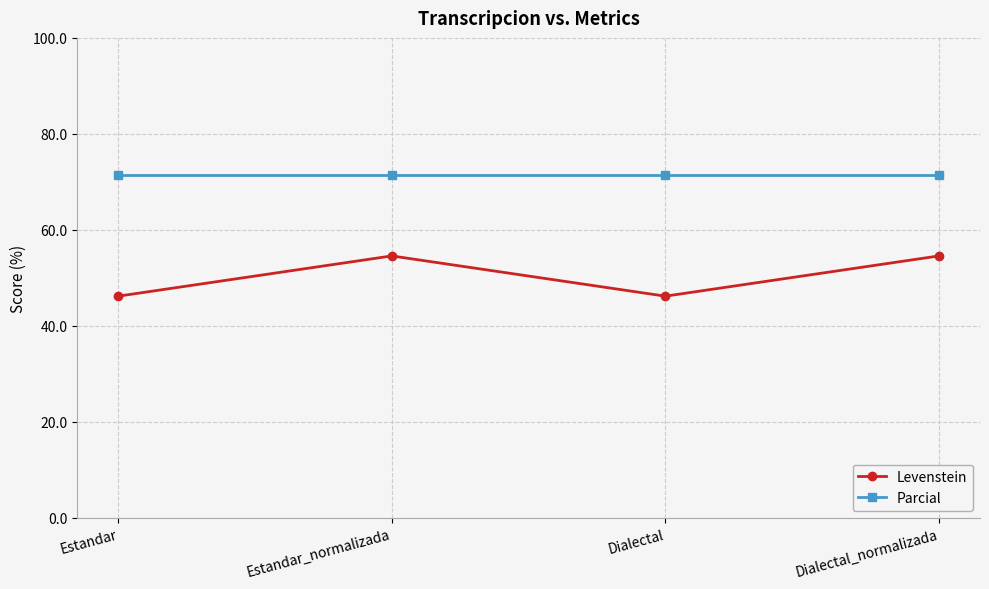

True or false: Levenstein and Parcial intersect in this chart.

False